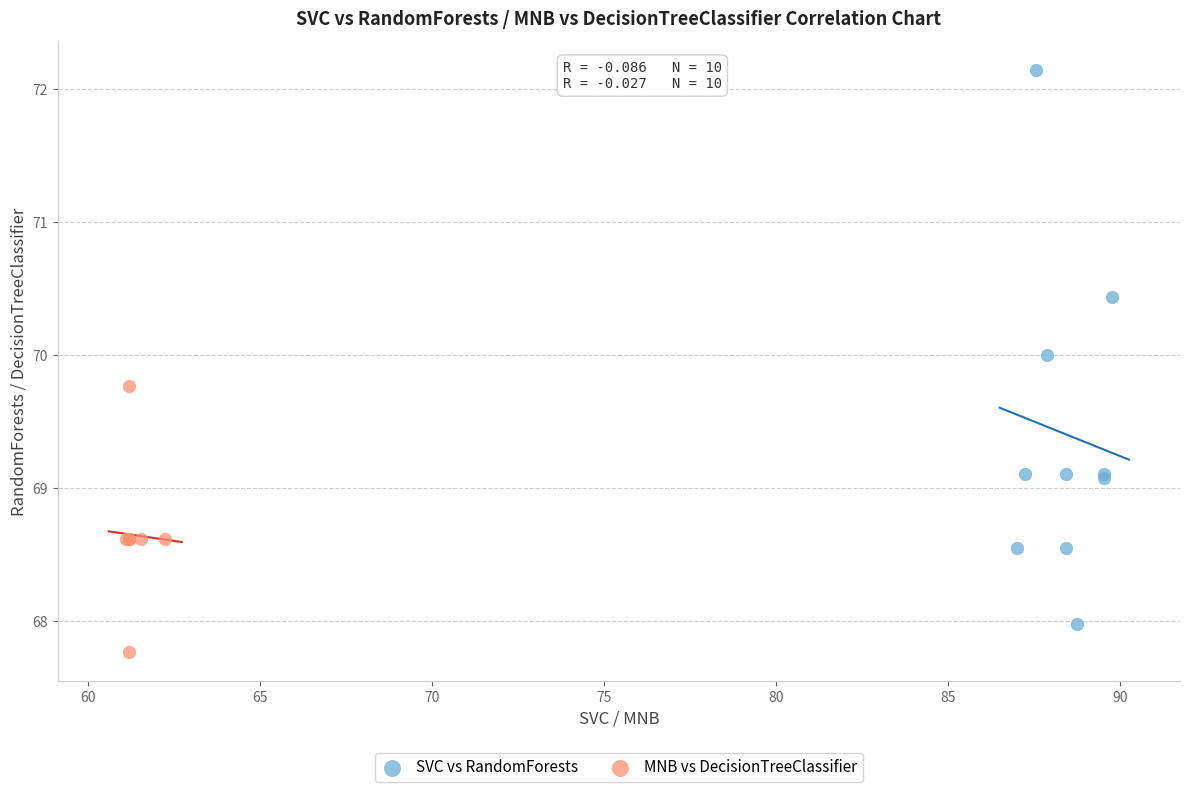

Which series contains the highest Y value?

SVC vs RandomForests